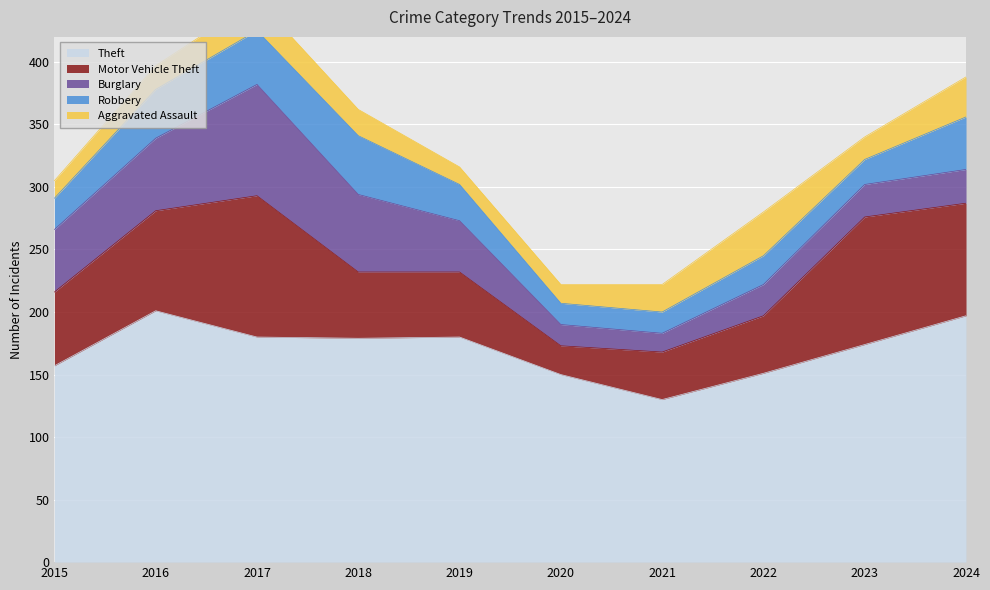

True or false: Motor Vehicle Theft has a value of 139 at 2023.

False